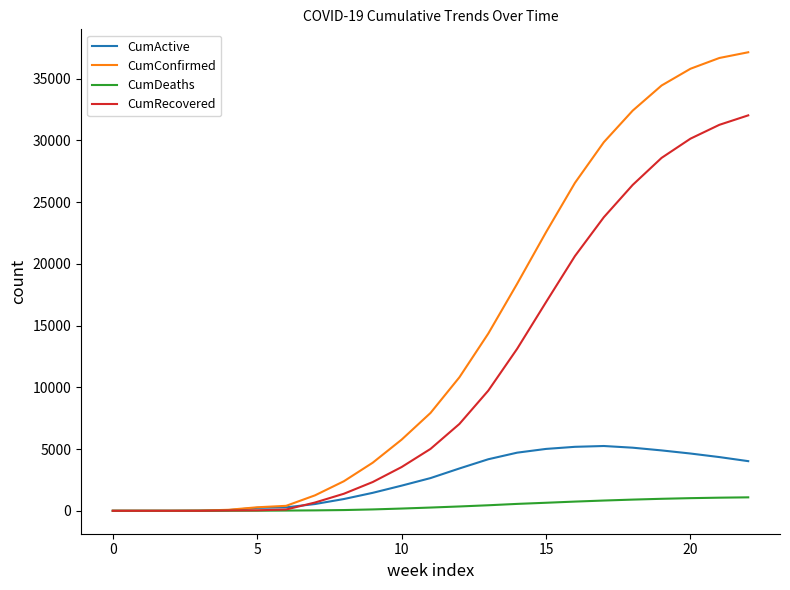

What is the maximum value shown in the chart?

37148